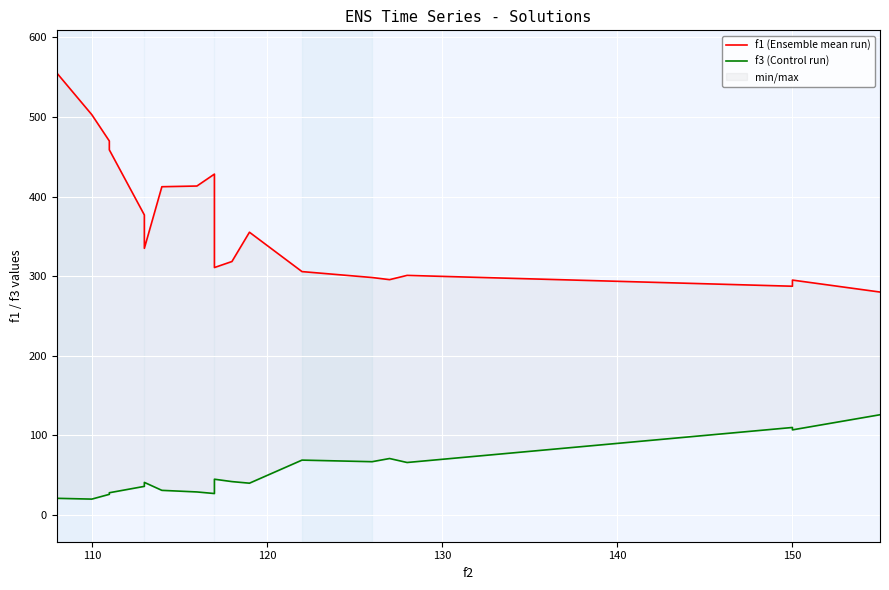

True or false: f3 (Control run) and f1 (Ensemble mean run) cross at least once.

False